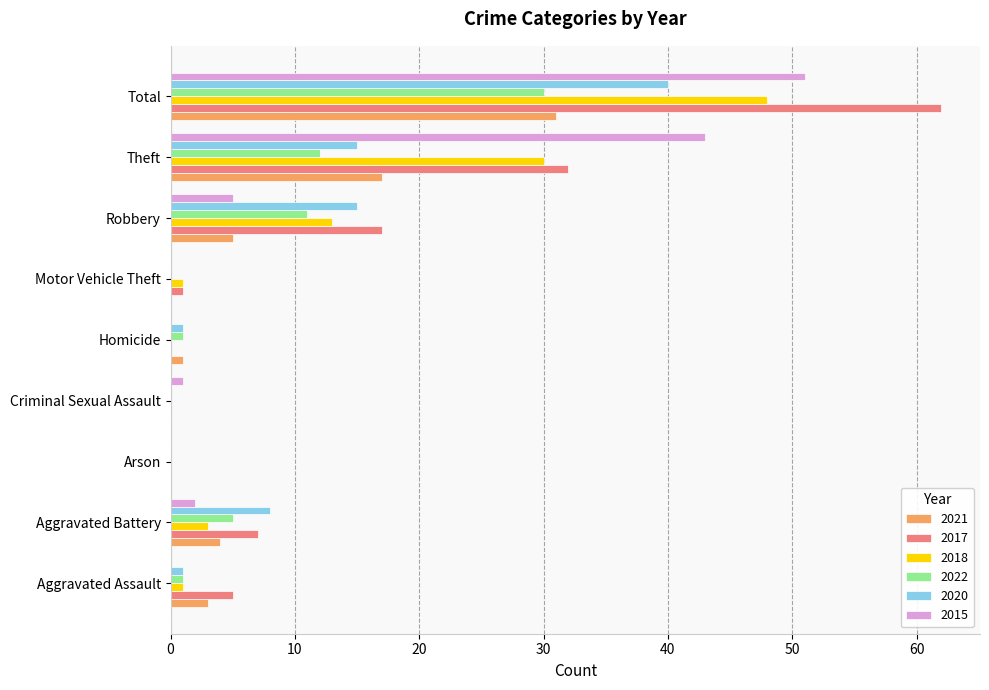

What are all the series names shown in the legend?

2021, 2017, 2018, 2022, 2020, 2015